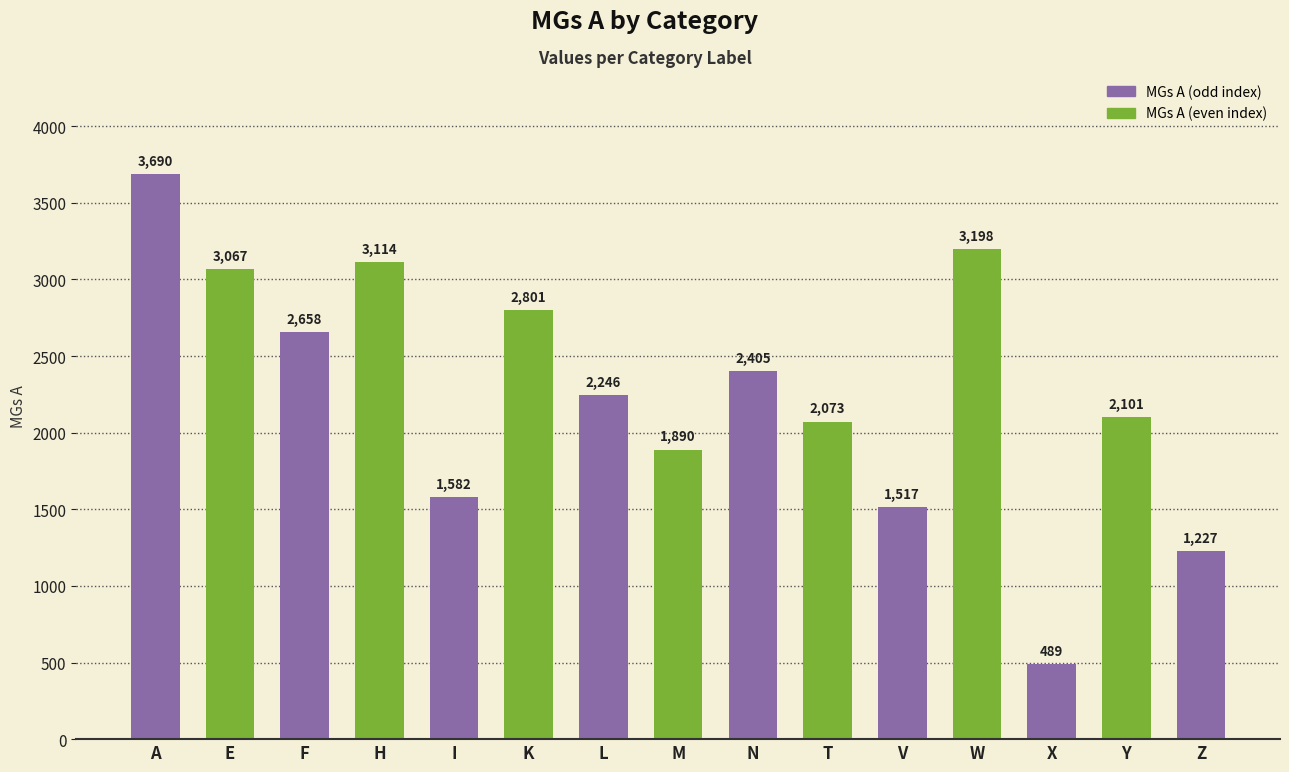

Reading left to right, extract all data points from this chart.

A=3690	E=3067	F=2658	H=3114	I=1582	K=2801	L=2246	M=1890	N=2405	T=2073	V=1517	W=3198	X=489	Y=2101	Z=1227